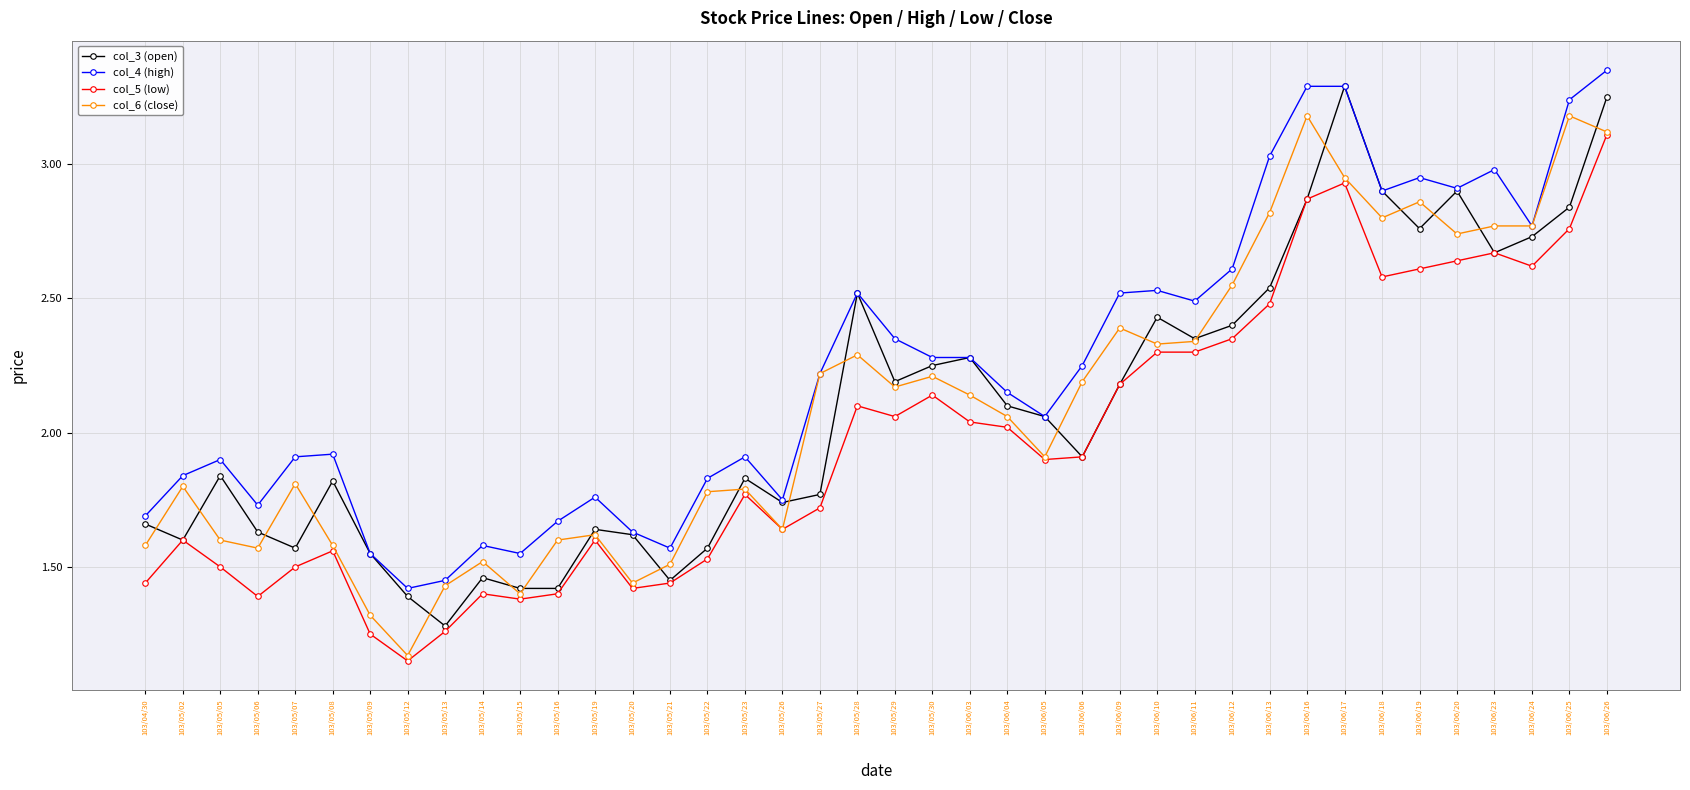

True or false: col_6 (close) and col_3 (open) intersect in this chart.

True